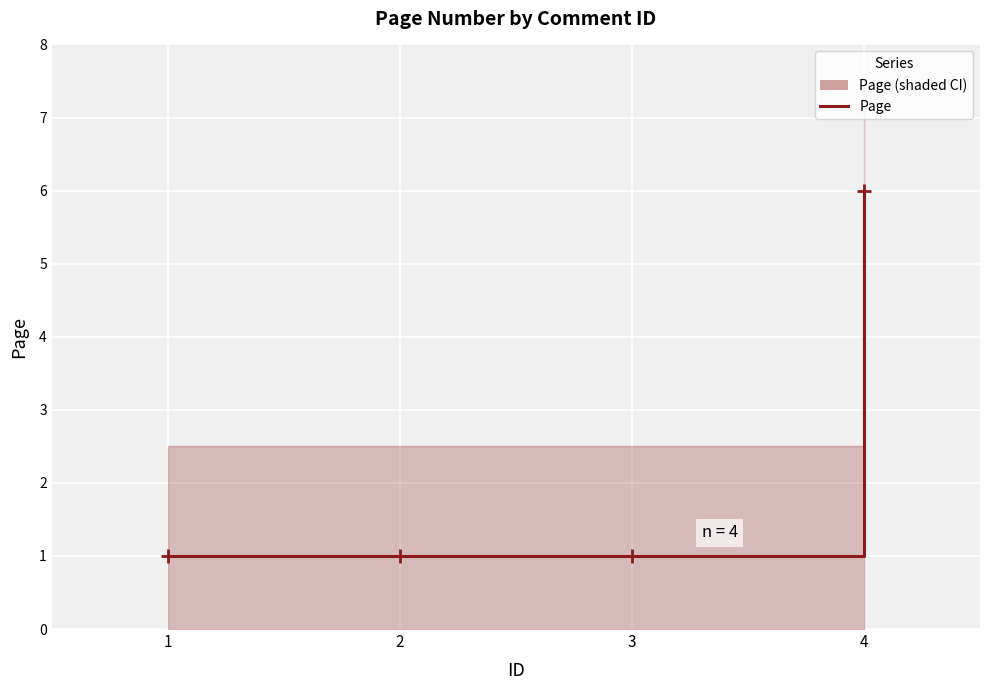

The value at 3 is 2. True or false?

False